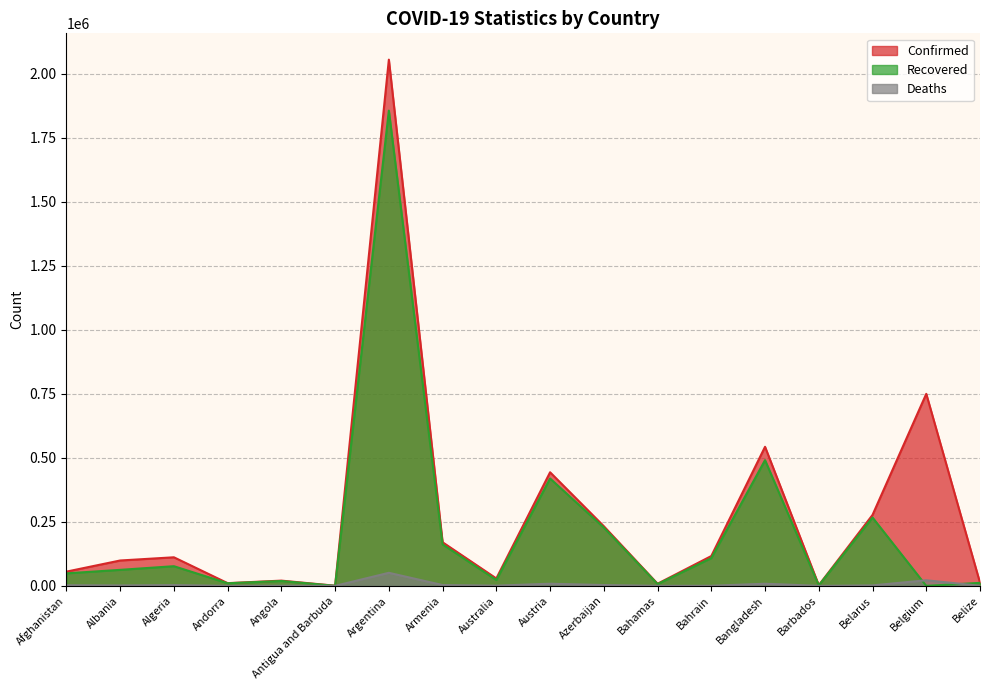

Is it true that Deaths equals 498 at Angola?

True